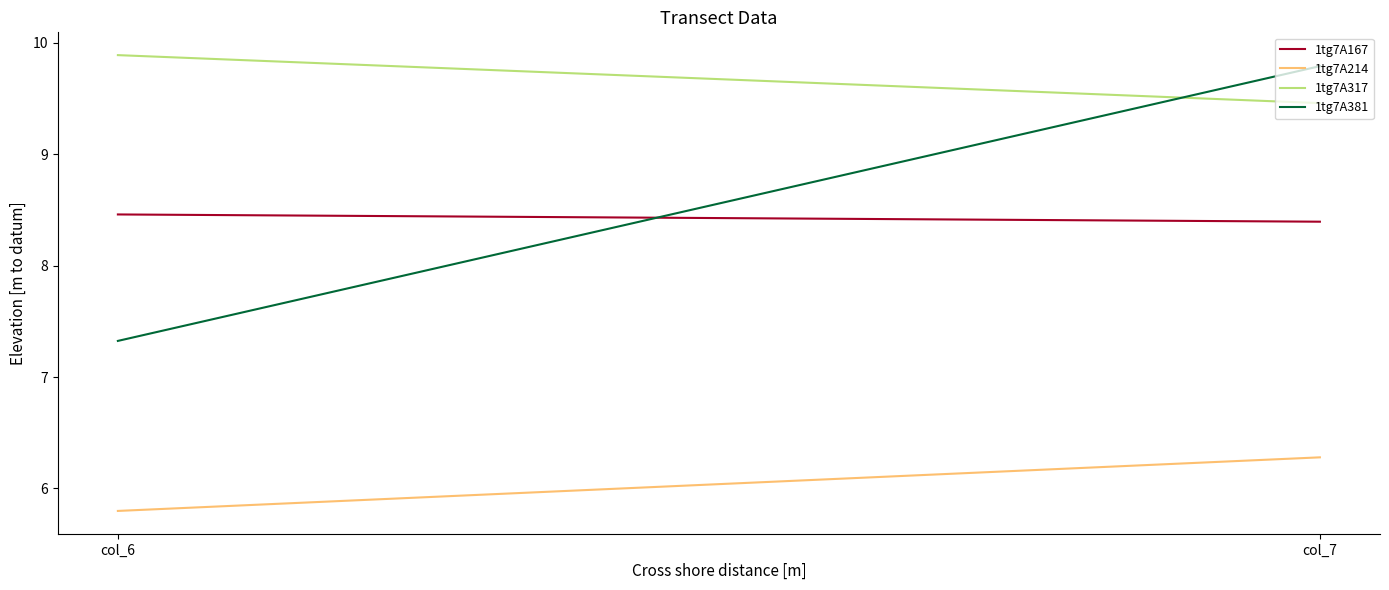

Reading left to right, list all the values displayed in this chart.

1tg7A167: col_6=8.5	col_7=8.4
1tg7A214: col_6=5.8	col_7=6.3
1tg7A317: col_6=9.9	col_7=9.5
1tg7A381: col_6=7.3	col_7=9.8